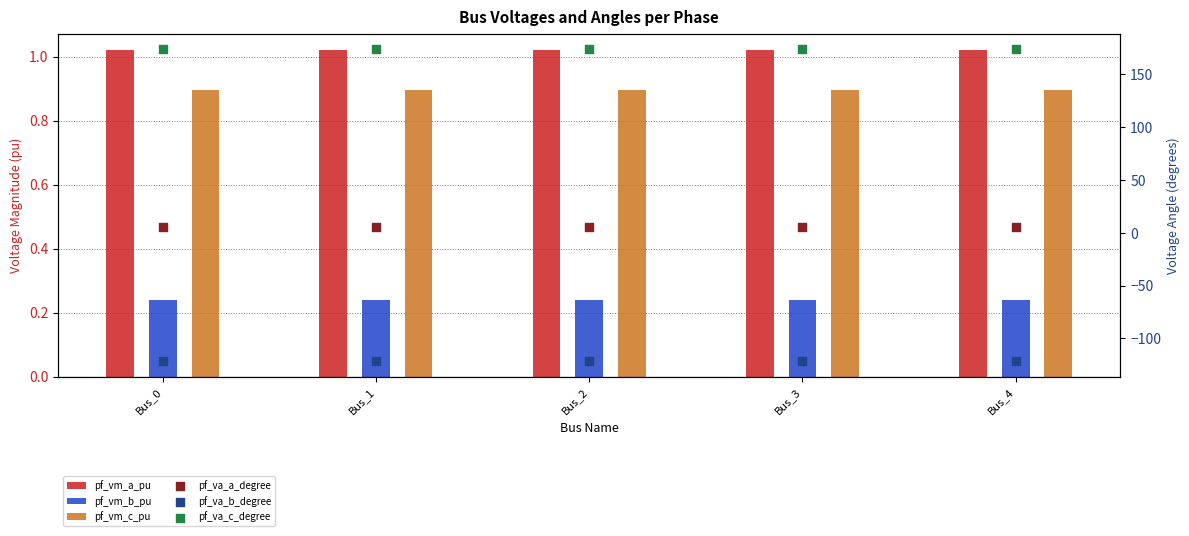

At which category is the sum across all series the highest?

Bus_3